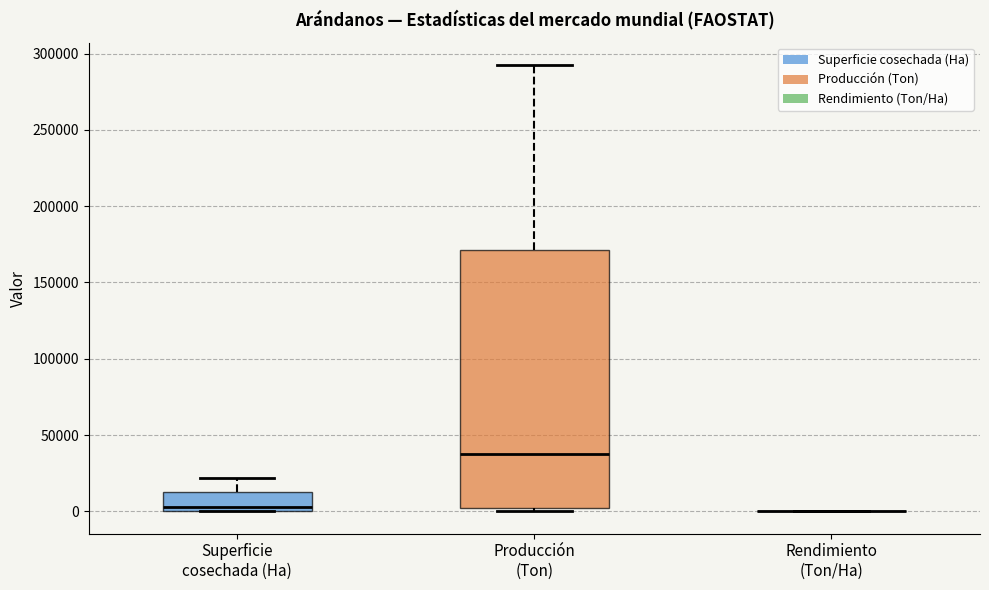

Reading left to right, read every box against the y-axis: the position of its median line, the range the box covers, and the ends of its whiskers. The values are not printed on the chart, so give them approximately, as read against the axis.

Superficie cosechada (Ha): median 5000, box 0 to 15000, whiskers 0 to 20000
Producción (Ton): median 40000, box 0 to 170000, whiskers 0 (just below the box's lower edge) to 295000
Rendimiento (Ton/Ha): box collapsed to a line at 0, whiskers 0 to 0